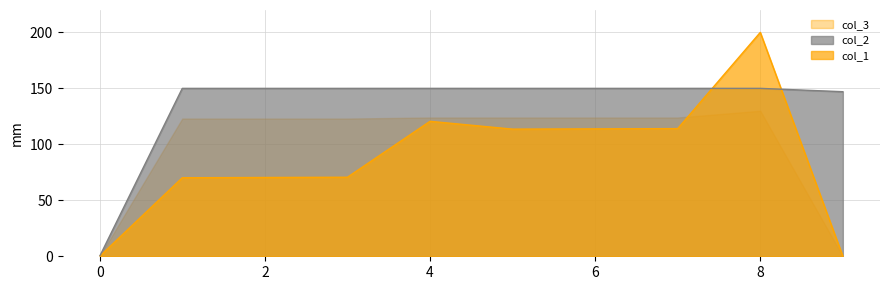

True or false: col_2 has more than 1 interior local peaks.

True